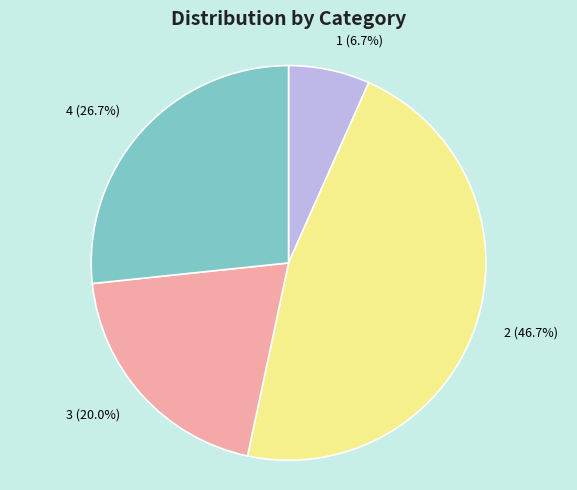

Is 2 the majority of the pie?

No